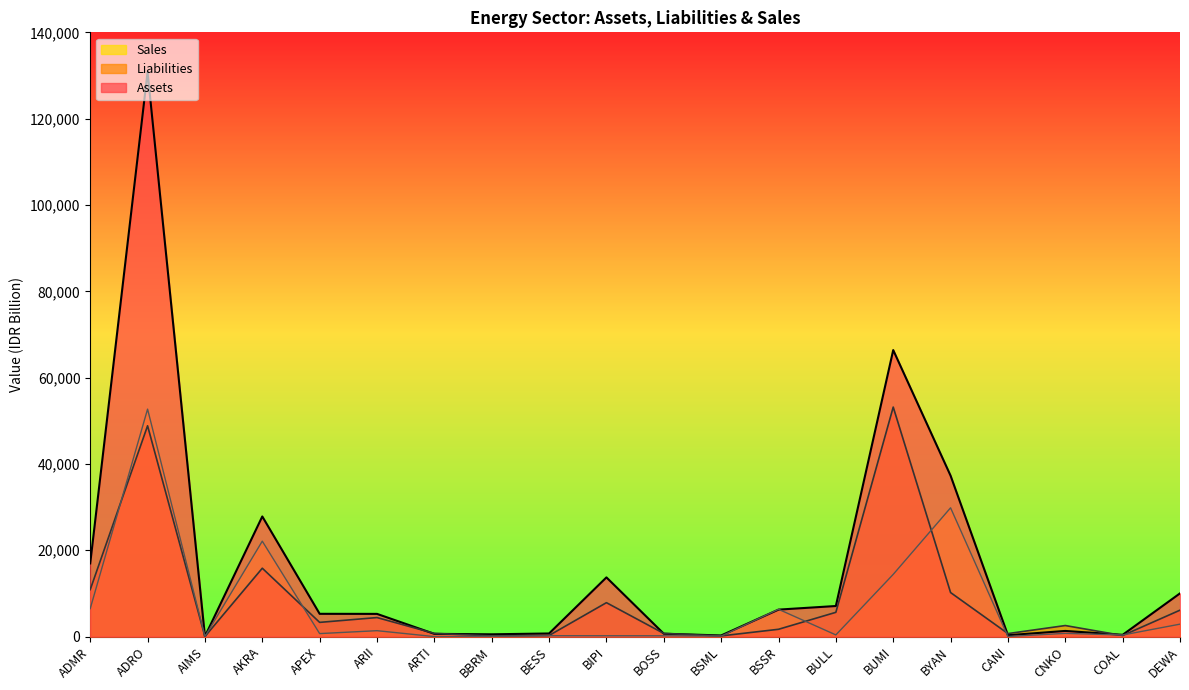

Where does the Liabilities series first go above 3295?

ADMR